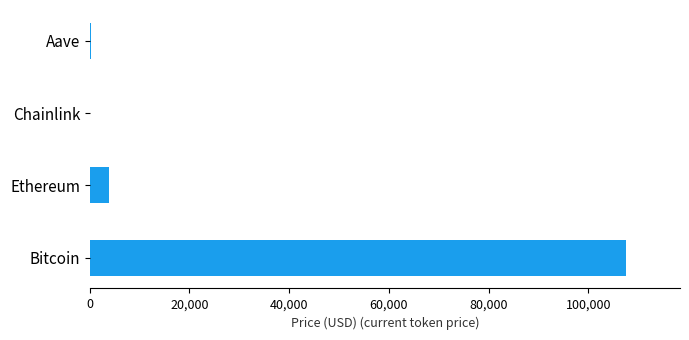

What is the maximum value shown in the chart?

107632.0